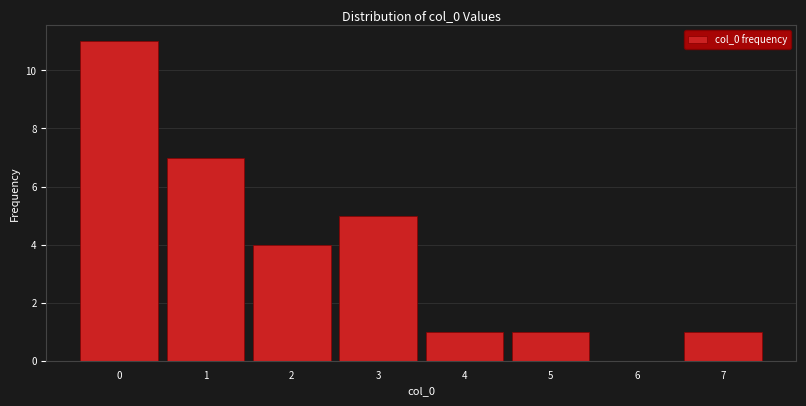

Reading left to right, list all the values displayed in this chart.

0=11	1=7	2=4	3=5	4=1	5=1	6=0	7=1